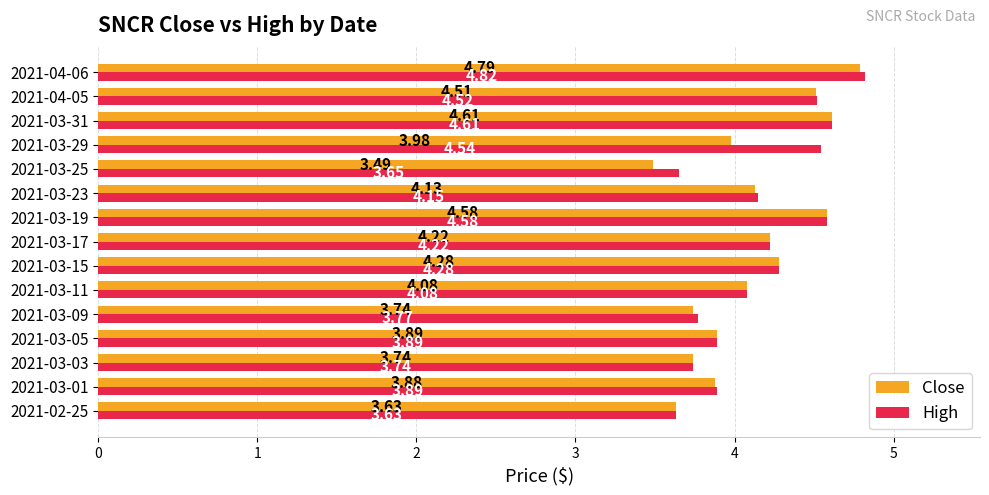

List the series in order of their peak value, lowest first.

Close, High